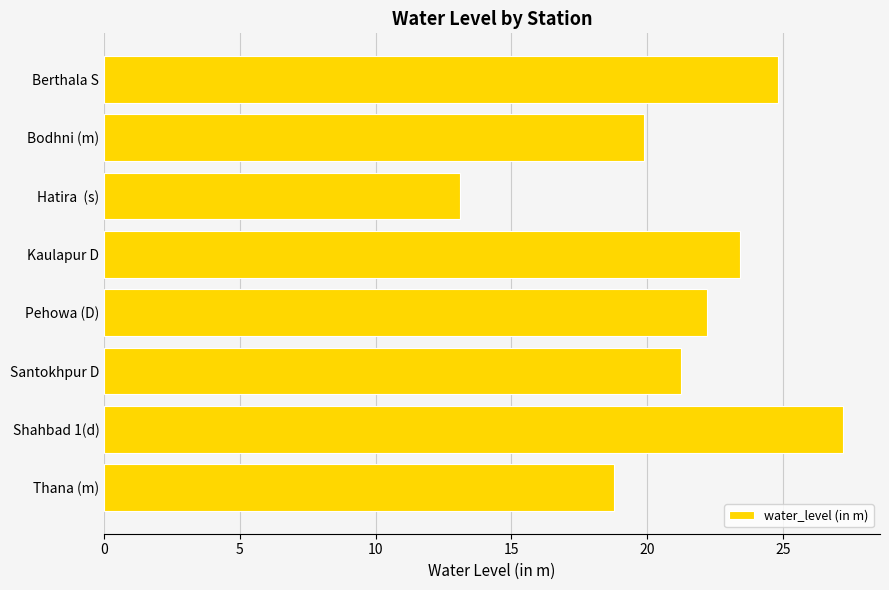

What is the sum of all values?

170.7